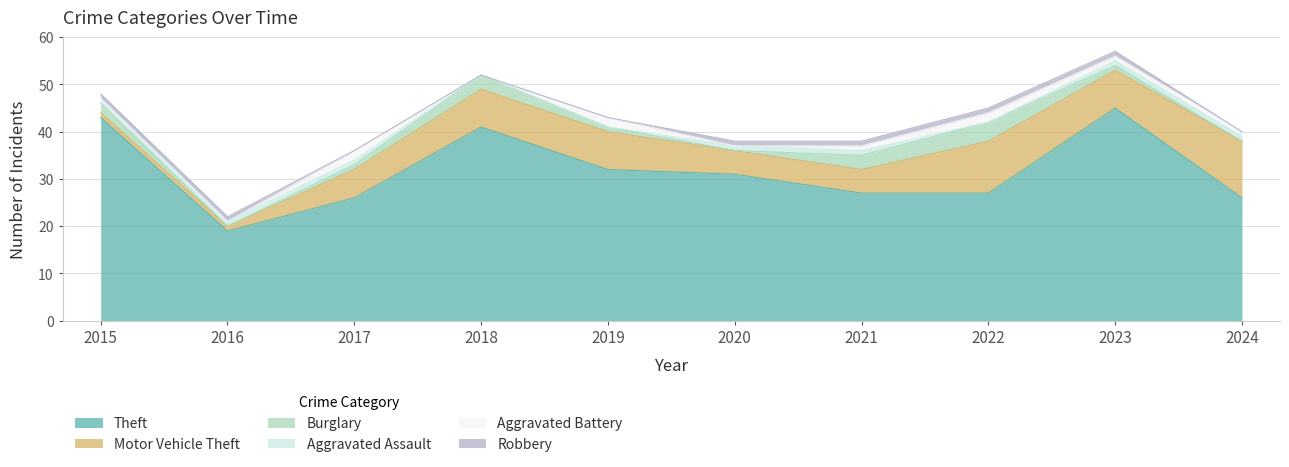

What is the value of the Theft point at the 6th from the left?

31